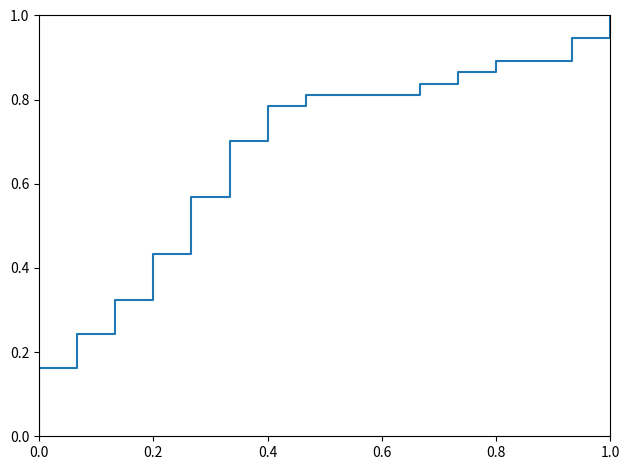

How many categories are shown in the chart?

38